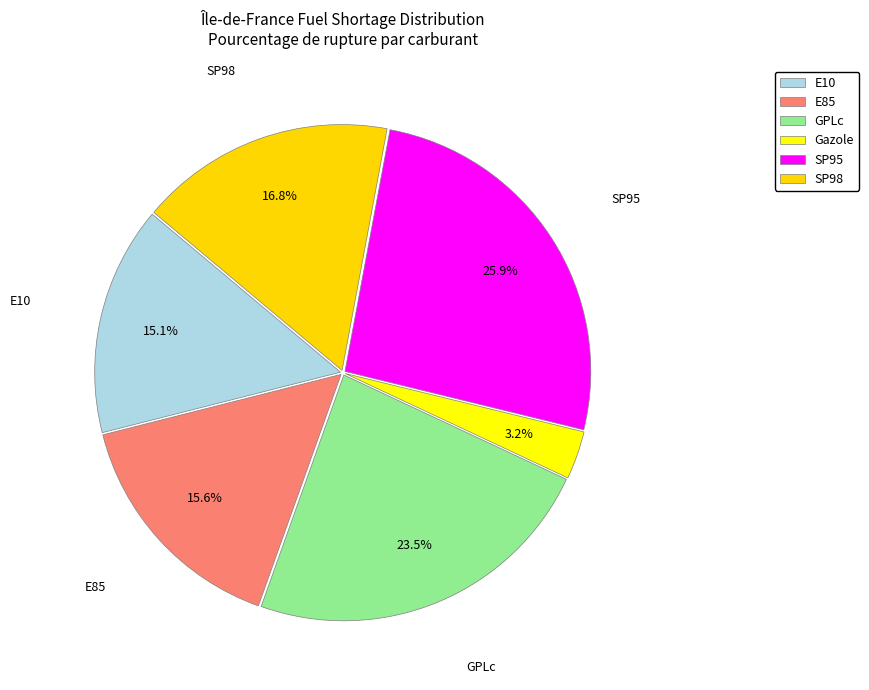

Count the number of slices in the pie.

6